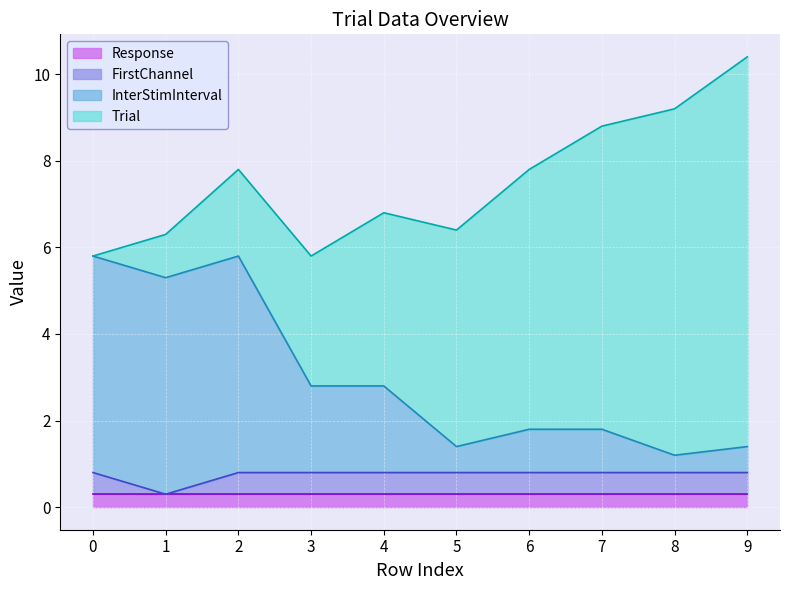

True or false: Response has a value of 0.3 at 1.

True